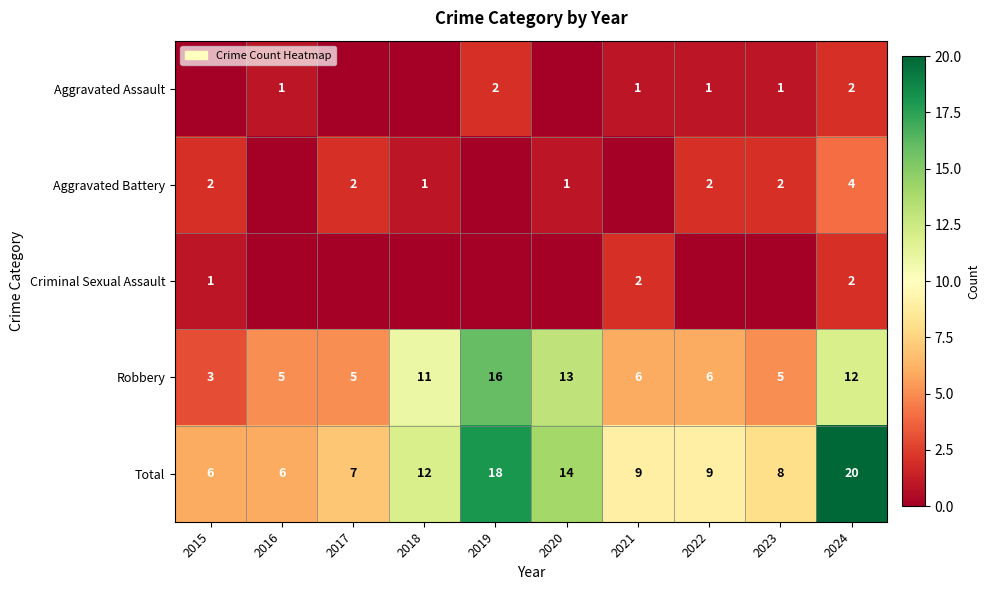

What is the minimum value for Total?

6